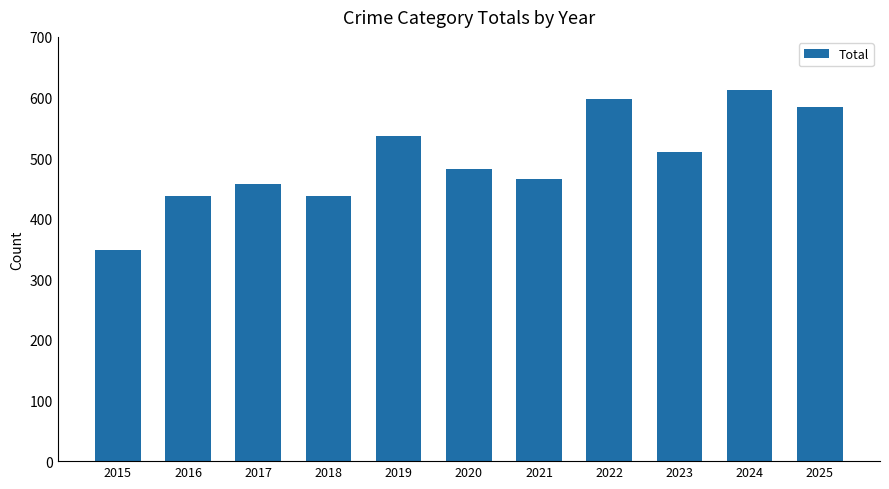

Between 2024 and 2025, which is larger?

2024